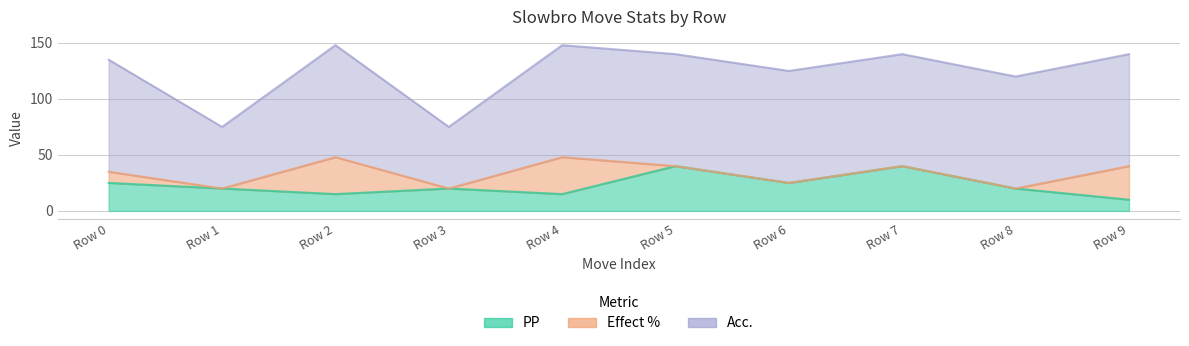

True or false: Effect % and Acc. intersect in this chart.

False